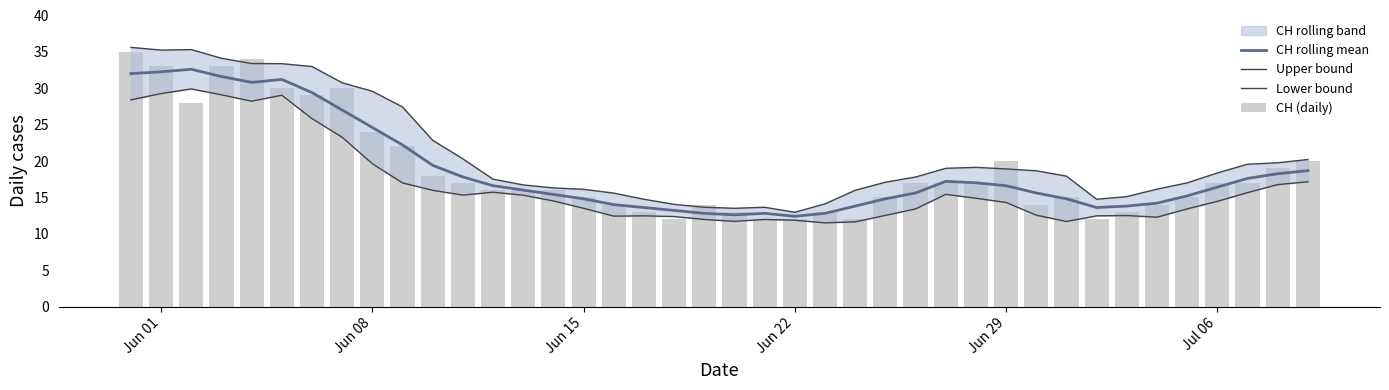

What is the value of the CH rolling mean bar at the 29th from the left?

17.0